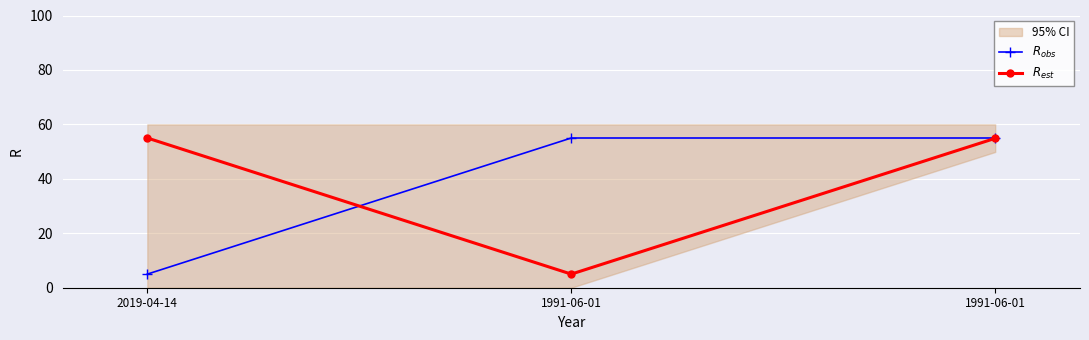

What is the sum of the $R_{est}$ values at 1991-06-01 and 2019-04-14?

60.0